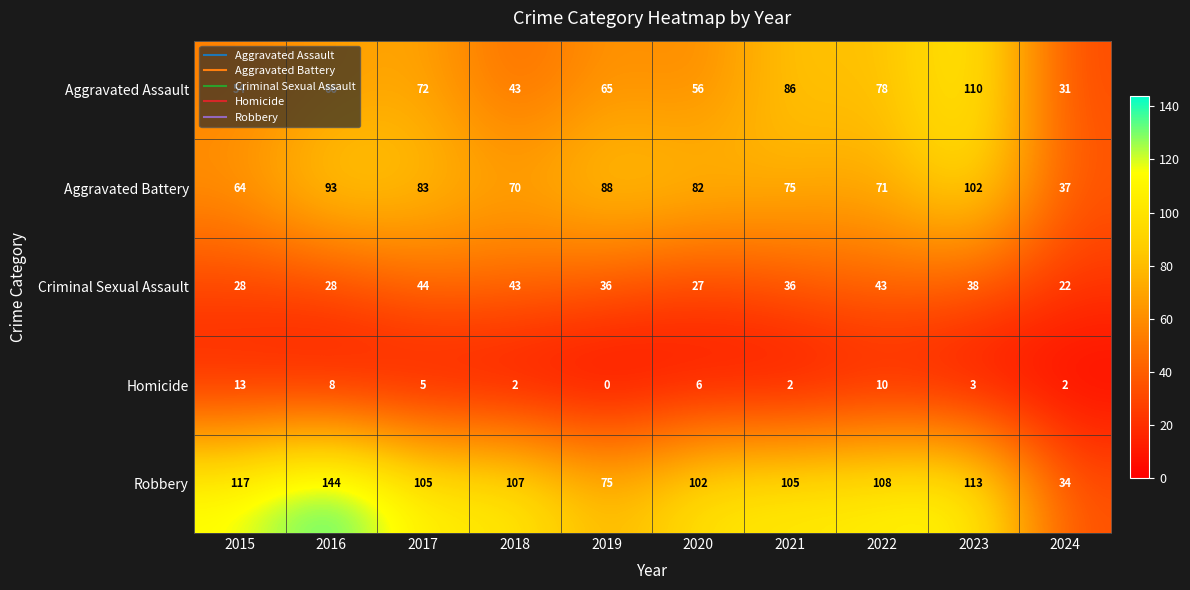

Read the Criminal Sexual Assault value at 2017, to the nearest 5.

45